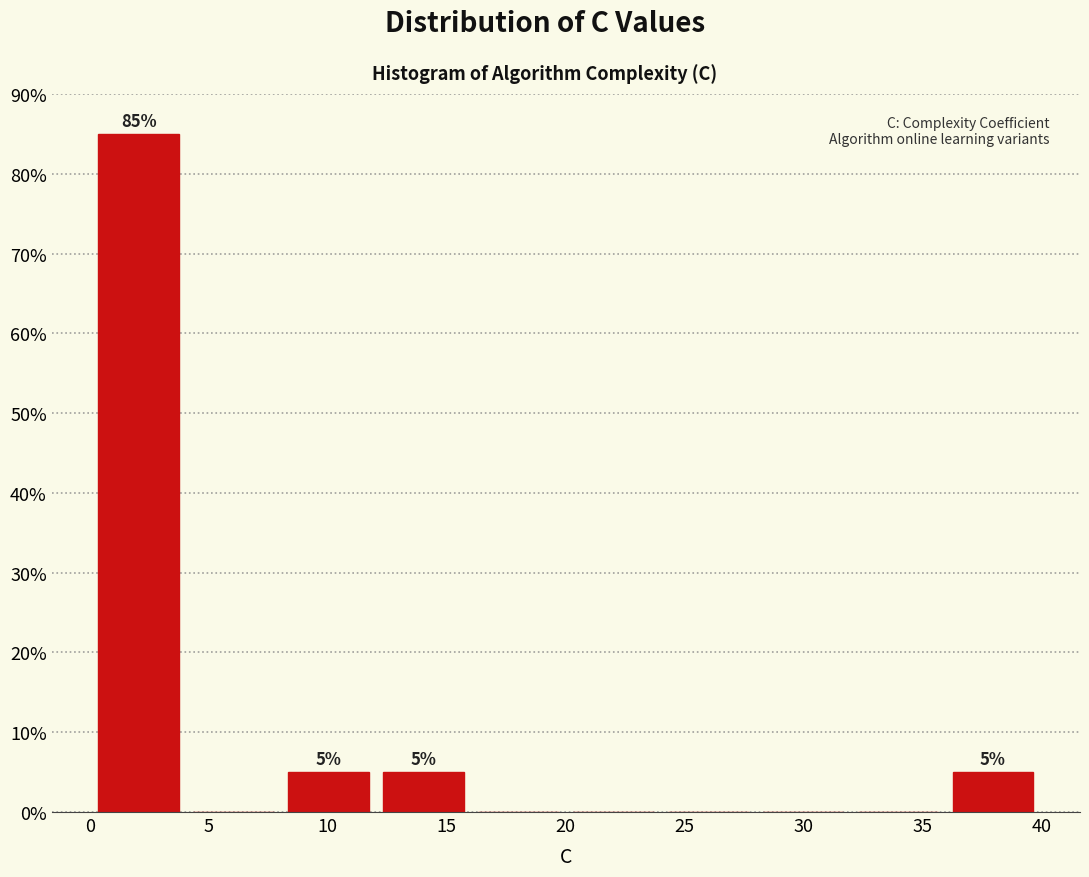

Which range on the x-axis has the tallest bar?

0 to 4